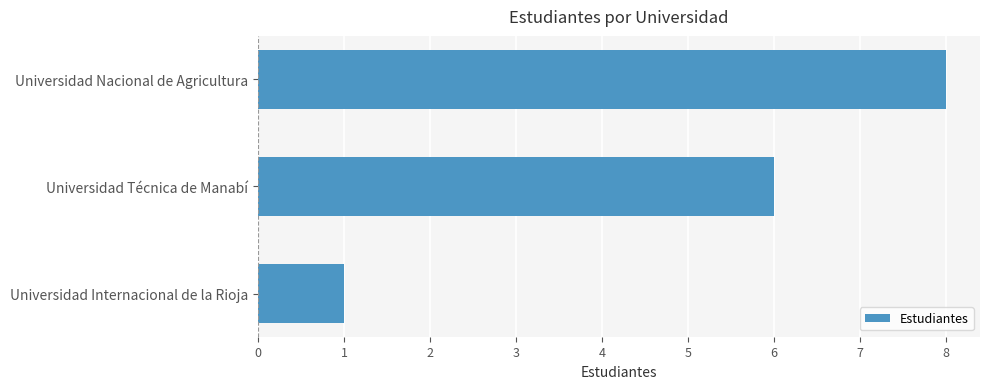

Where is the data nearest to the value 4?

Universidad Técnica de Manabí